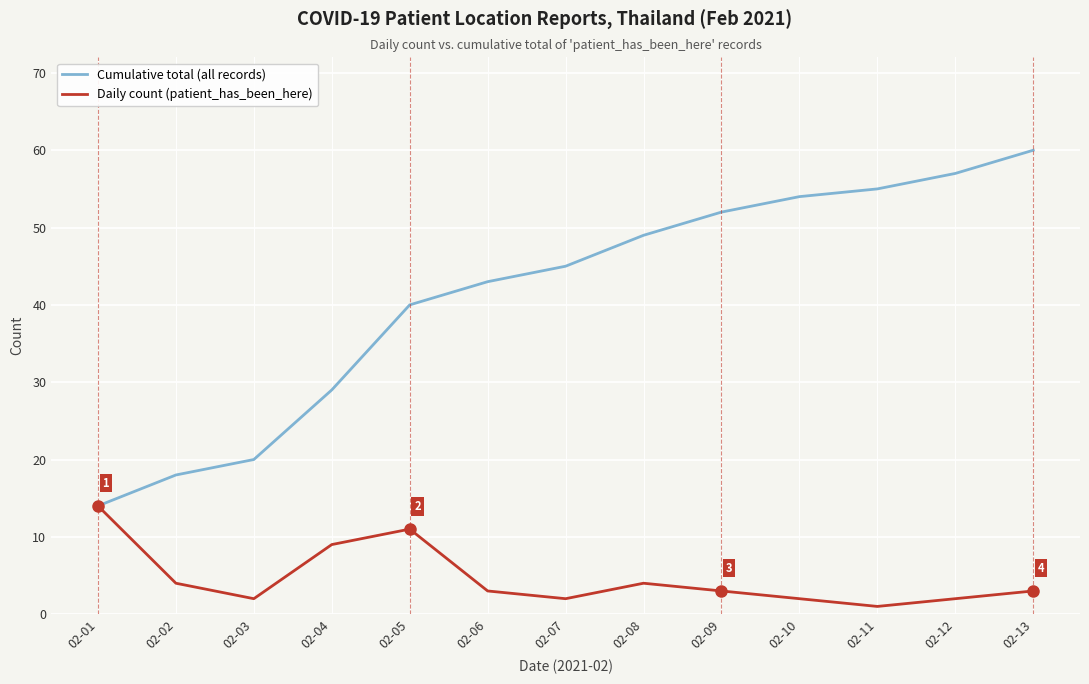

What is the greatest value displayed?

60